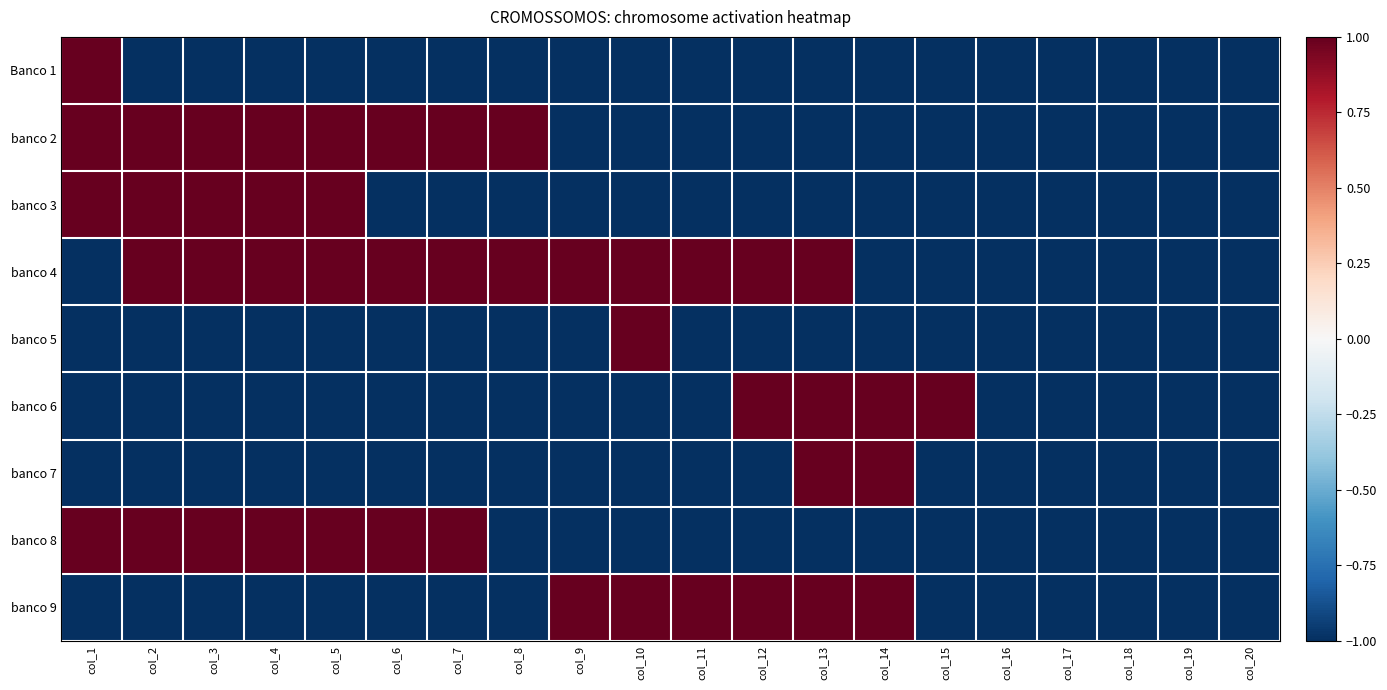

What is the total value across all series at col_6?

-3